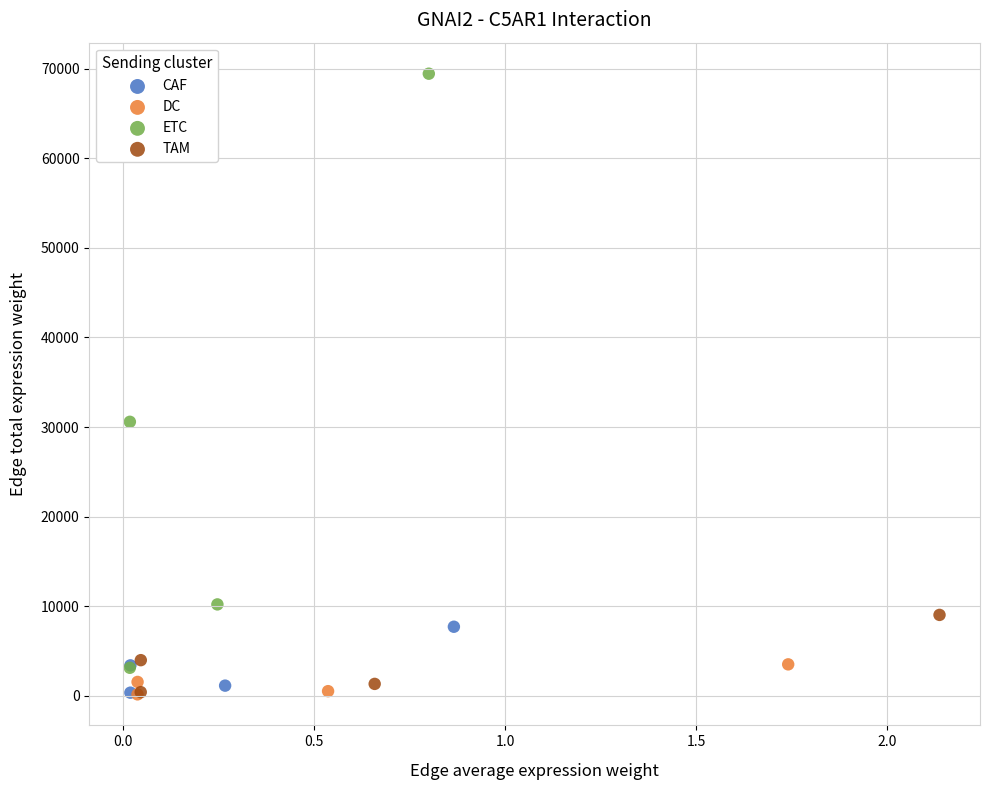

Which series reaches the maximum Y coordinate?

ETC